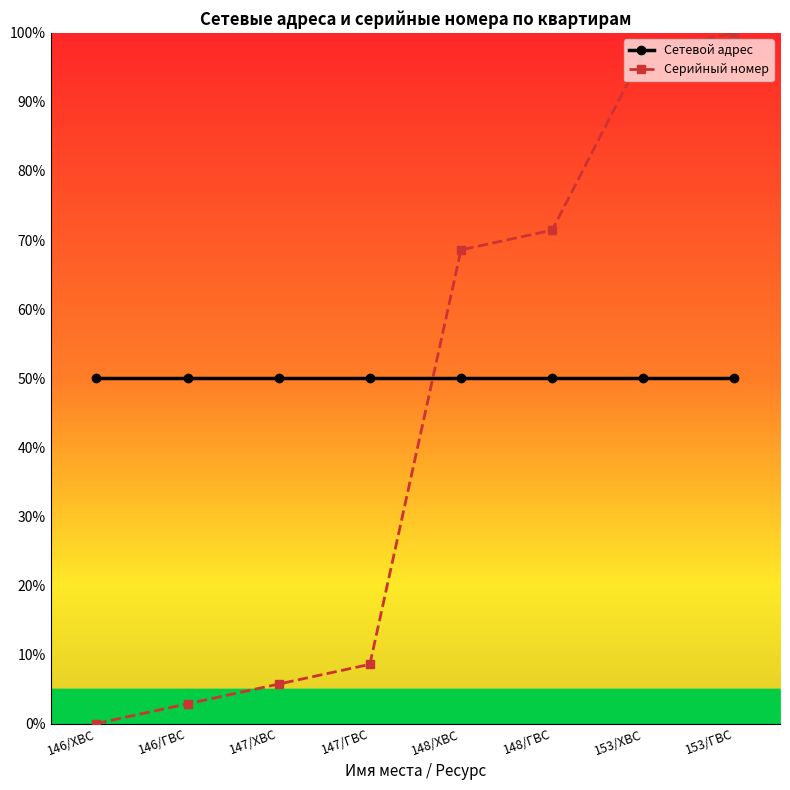

True or false: Сетевой адрес has a value of 13.9 at 153/ГВС.

False